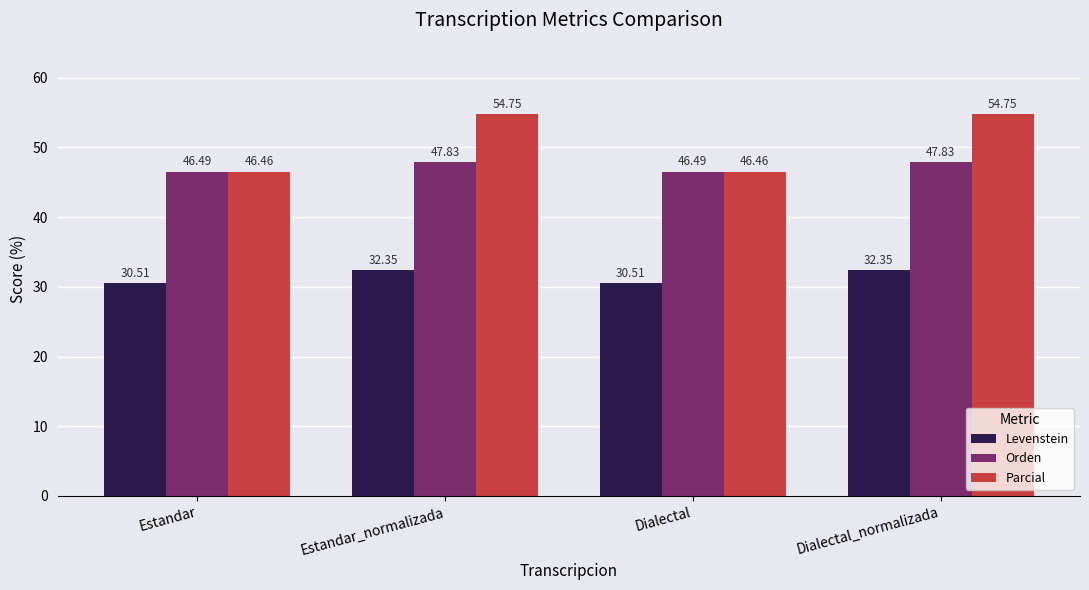

Rank the series at Dialectal from highest to lowest value.

Orden, Parcial, Levenstein